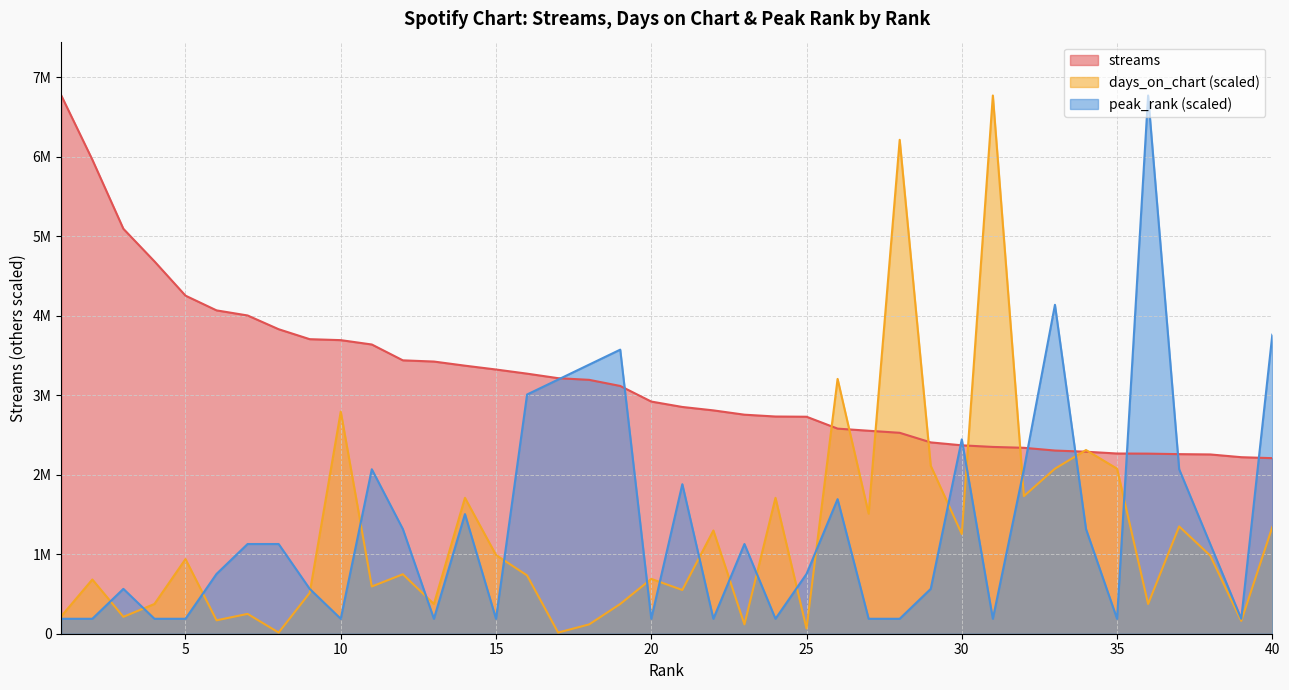

In peak_rank, how many points are lower than both neighbors (excluding endpoints)?

9